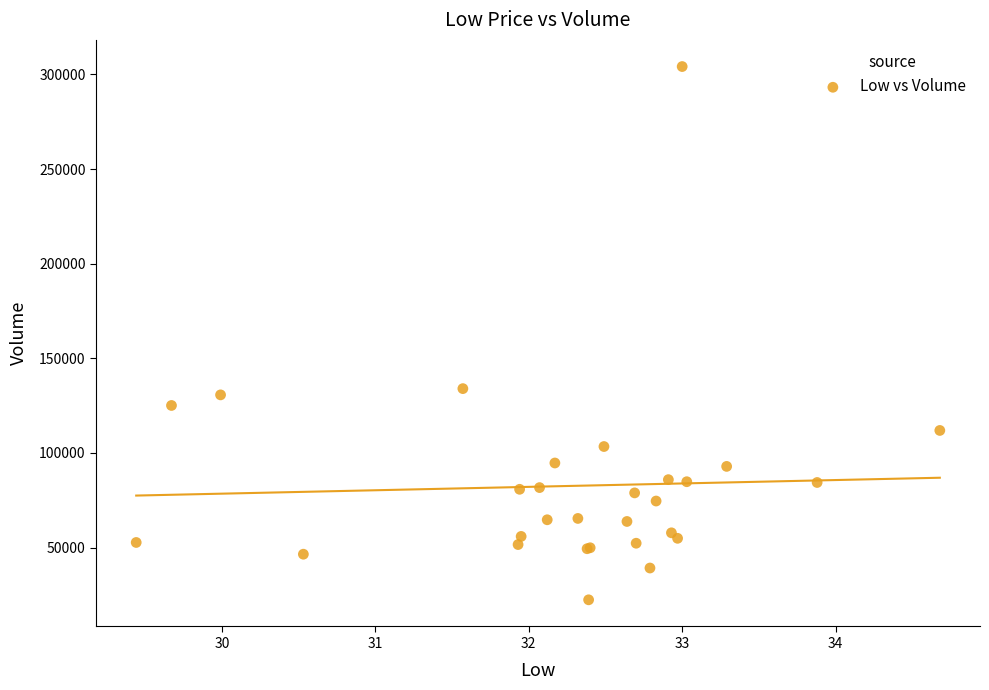

What Y value in the scatter plot is closest to 163300?

134000